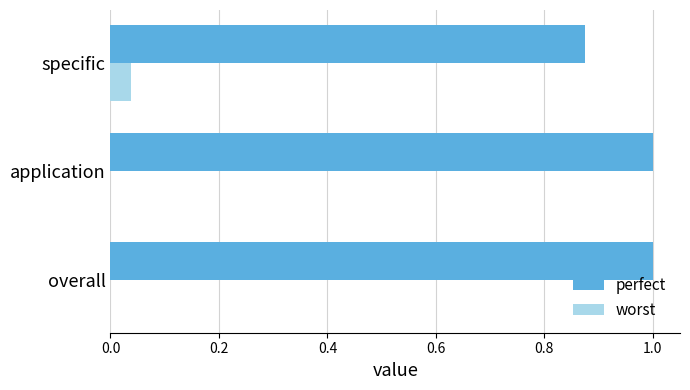

How many data points does each series have?

3